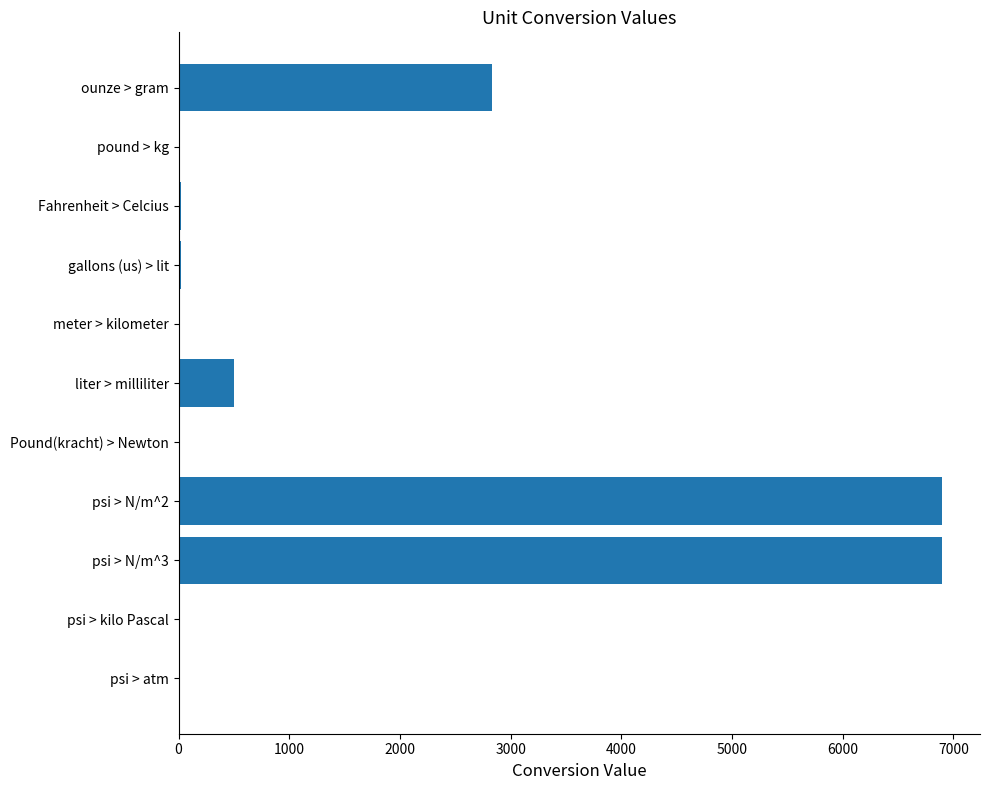

What is the sum of all values?

17187.2